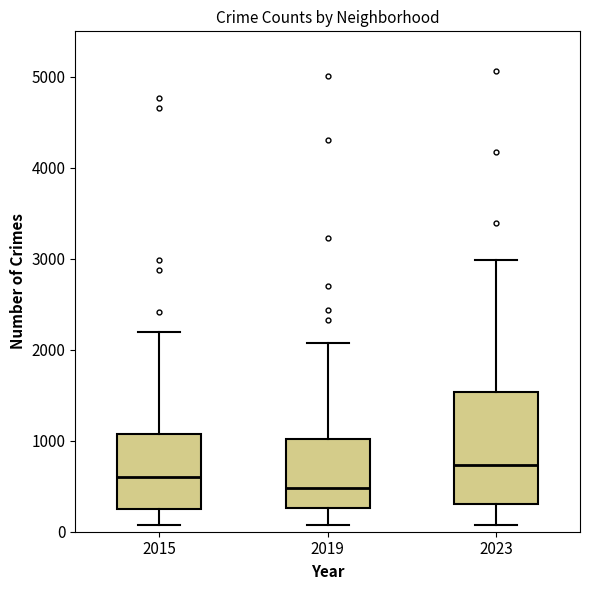

Which box has the highest median line?

2023